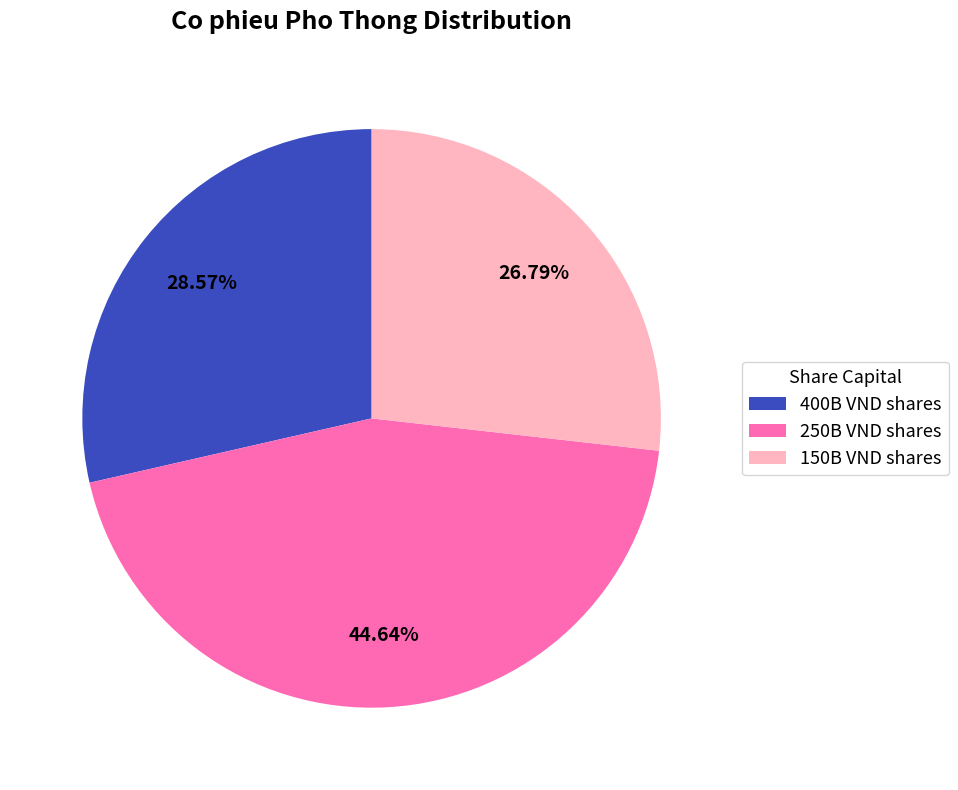

Which slice is the largest?

250B VND shares